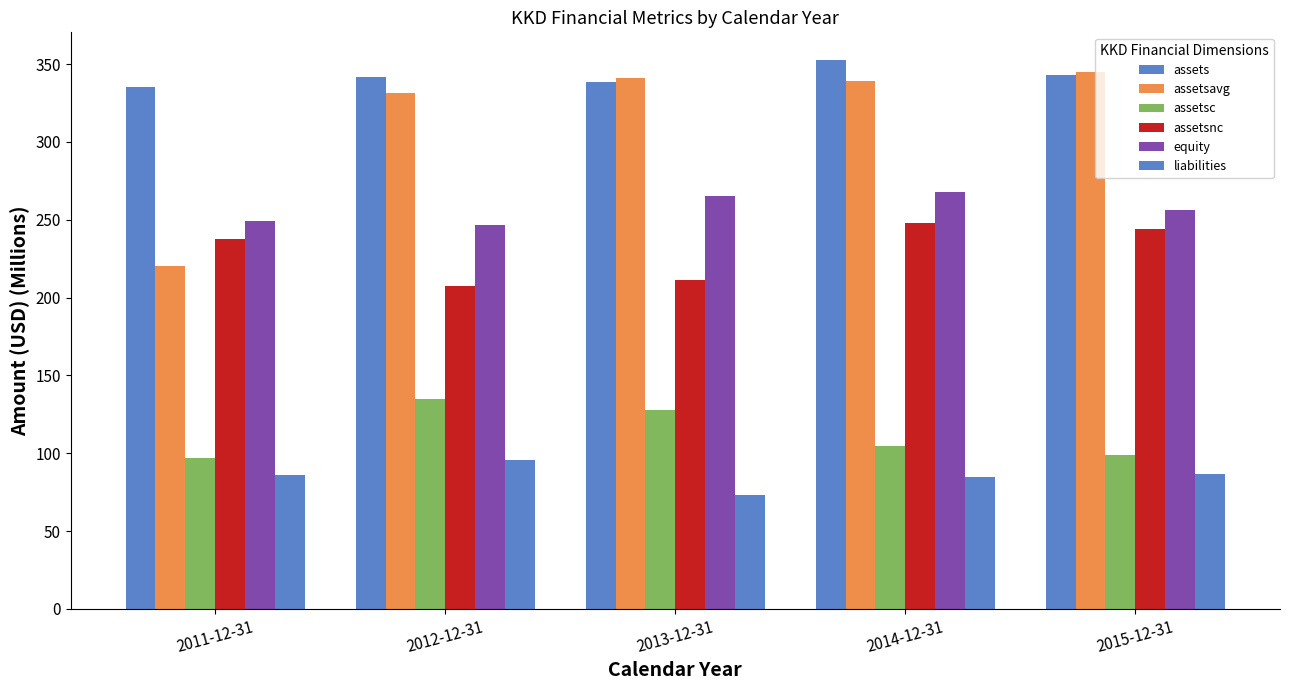

Count the number of data series in this chart.

6